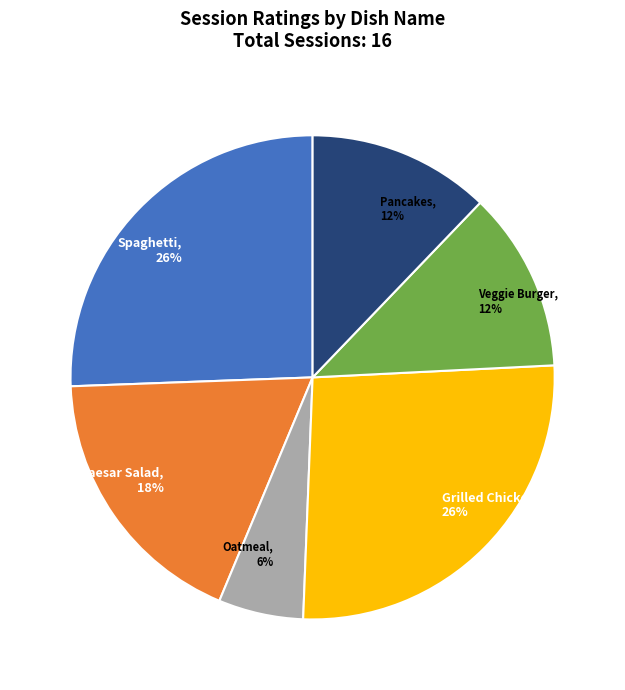

Count the number of slices in the pie.

6